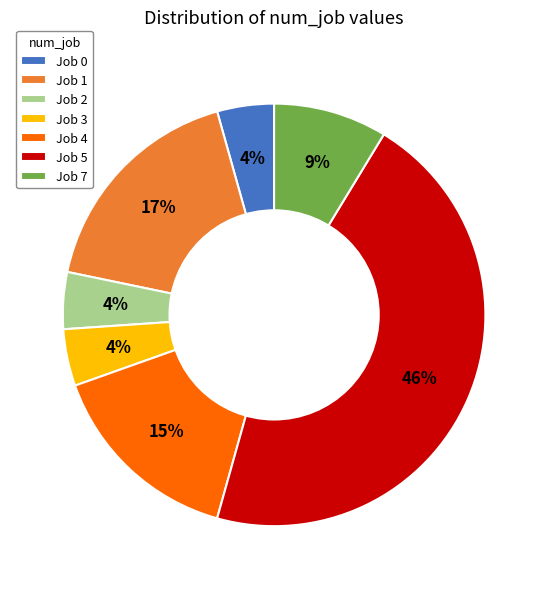

To the nearest percent, what is the average slice percentage?

14%